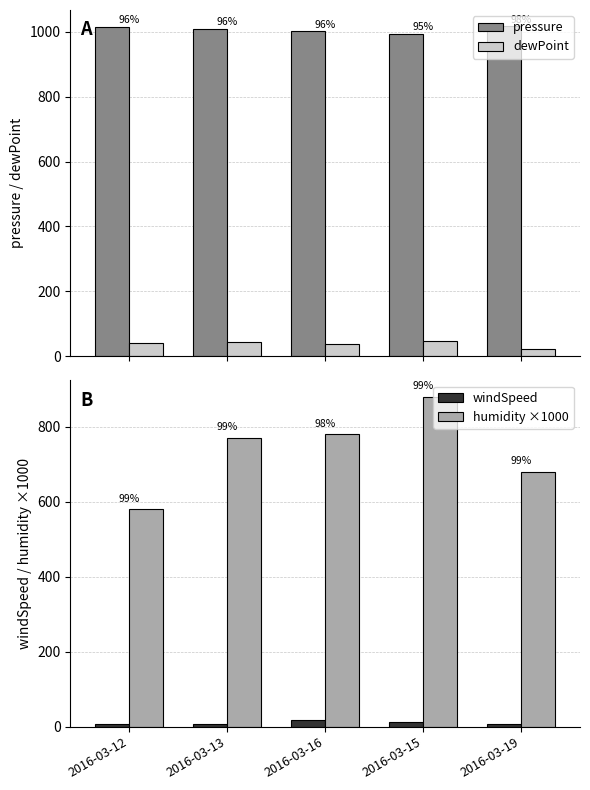

Reading right to left, list all the values displayed in this chart.

pressure: 2016-03-19=1016.1	2016-03-15=993.8	2016-03-16=1000.7	2016-03-13=1009.2	2016-03-12=1015.8
dewPoint: 2016-03-19=22.9	2016-03-15=48.6	2016-03-16=37.1	2016-03-13=43.7	2016-03-12=40.3
windSpeed: 2016-03-19=7.5	2016-03-15=12.6	2016-03-16=18.4	2016-03-13=7.8	2016-03-12=6.3
humidity ×1000: 2016-03-19=680.0	2016-03-15=880.0	2016-03-16=780.0	2016-03-13=770.0	2016-03-12=580.0